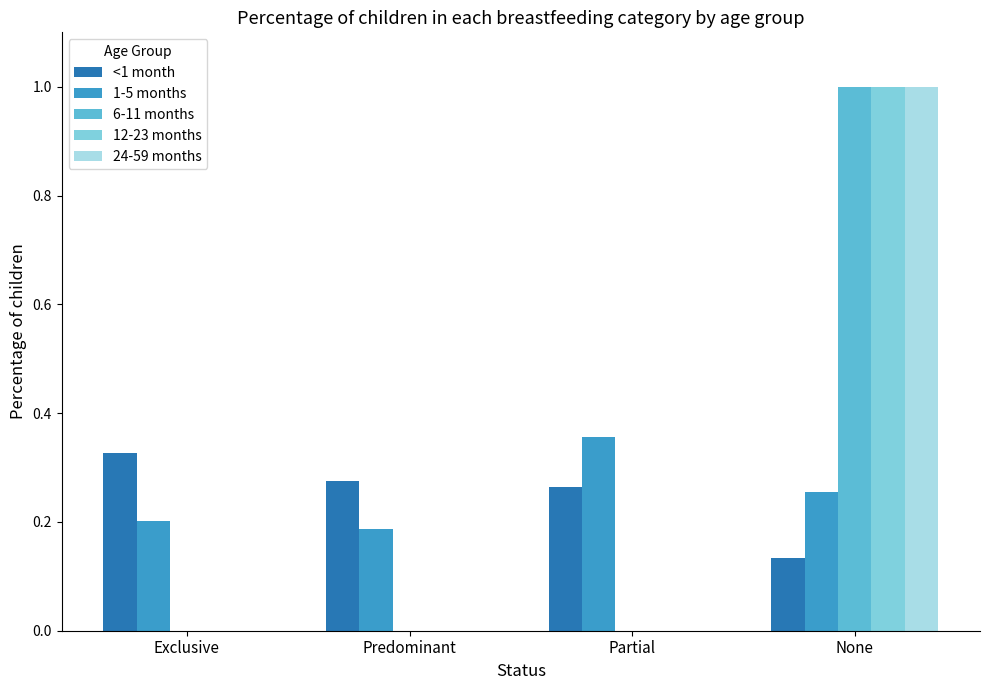

At which category is the sum across all series the highest?

None